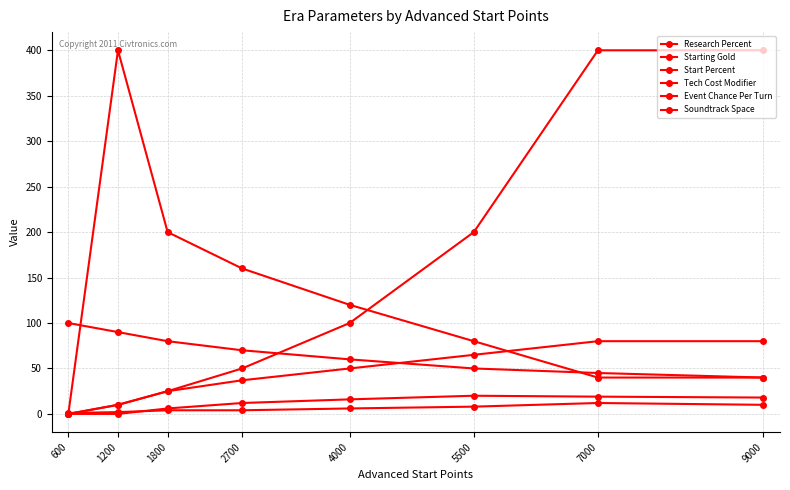

True or false: Starting Gold has more than 0 points higher than both neighbors.

False